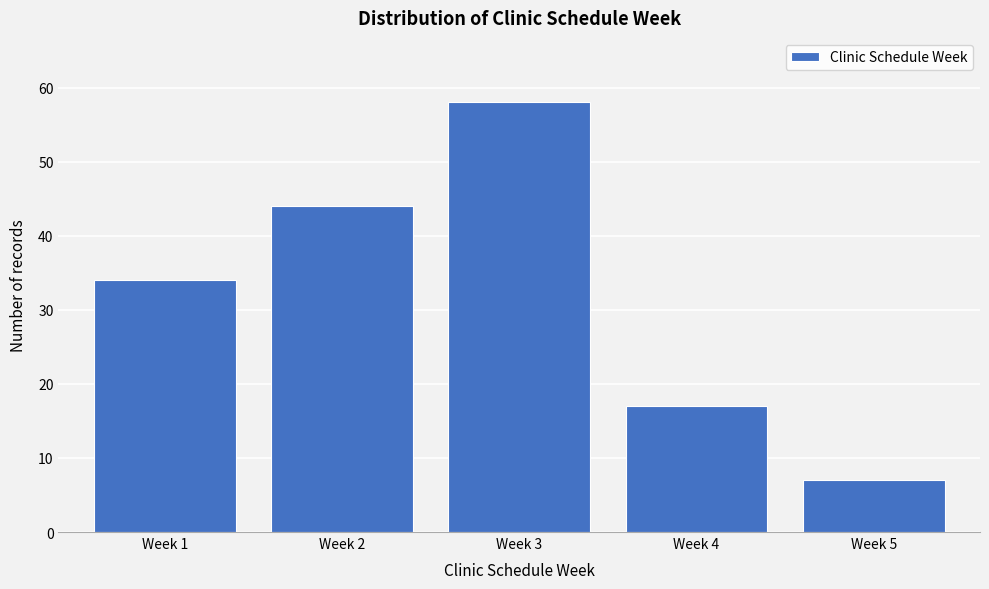

Reading left to right, transcribe all the data shown in this chart.

Week 1=34	Week 2=44	Week 3=58	Week 4=17	Week 5=7